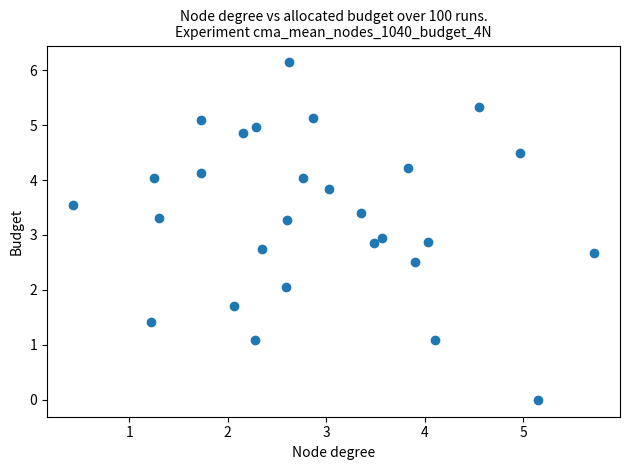

What is the range of X values (max minus min)?

5.3